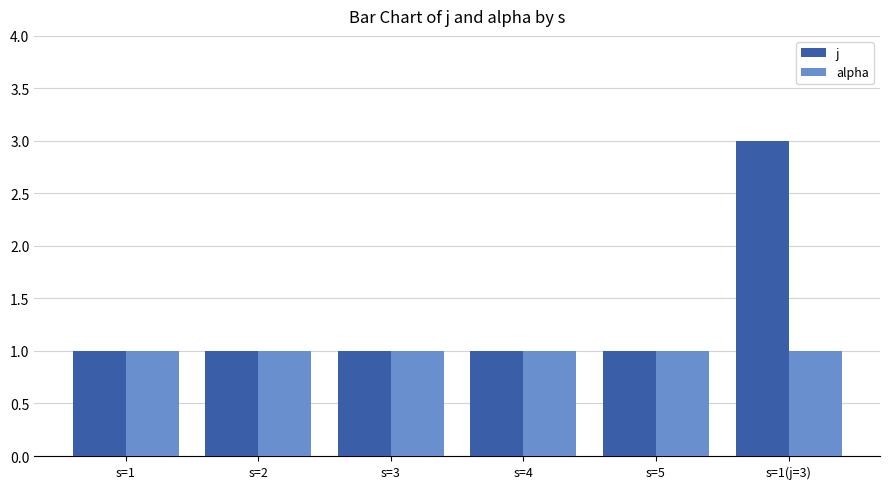

The alpha series shows 1 at s=3. True or false?

True